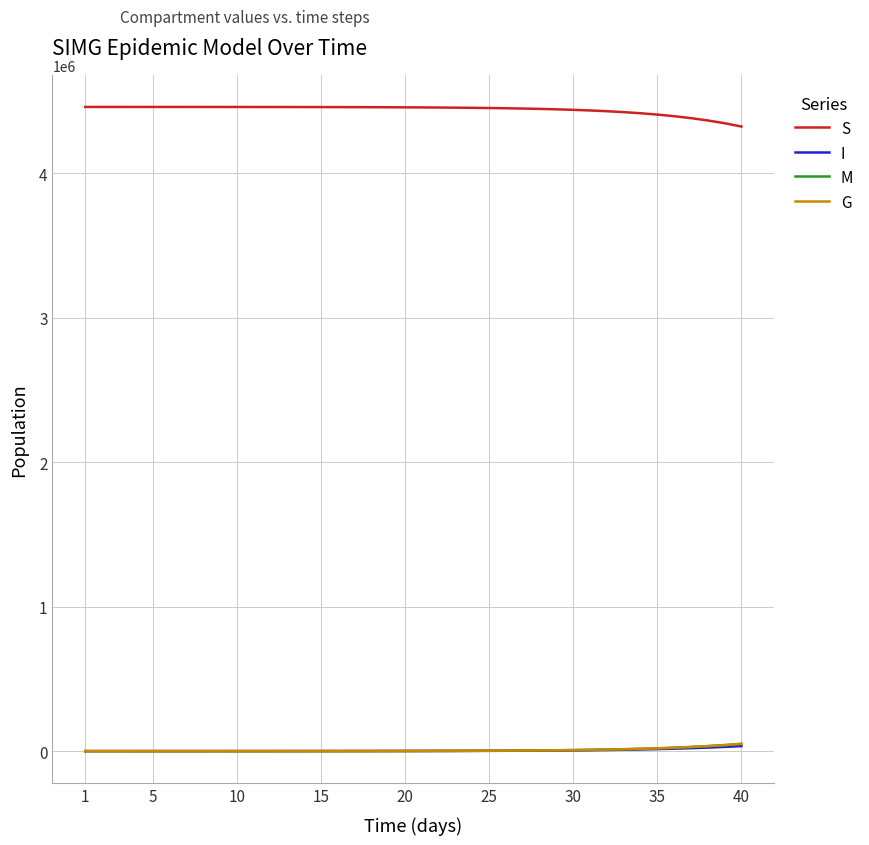

True or false: G and S intersect in this chart.

False